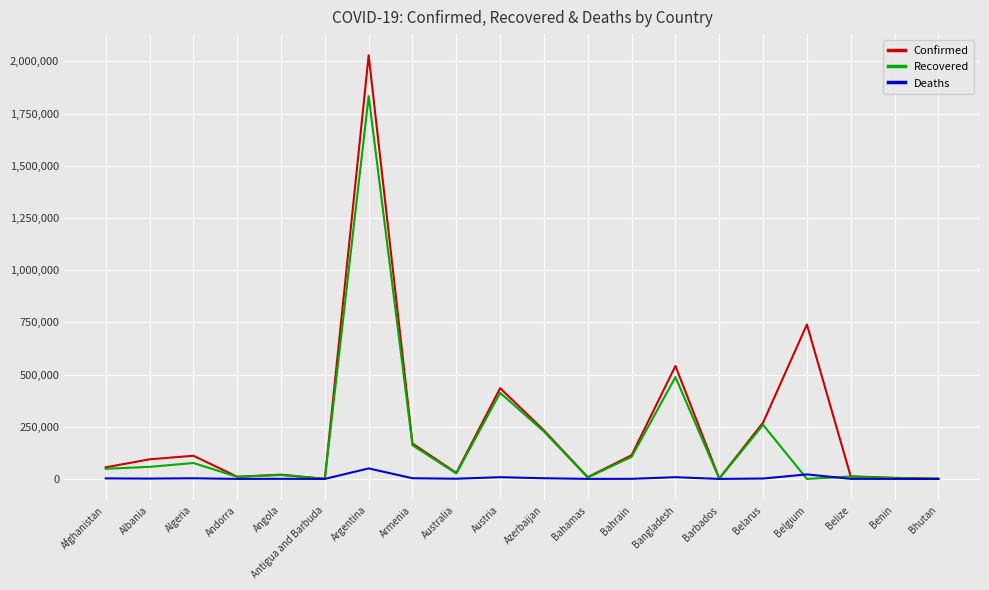

Is the value of Confirmed at Austria greater than the value of Deaths at Australia?

Yes